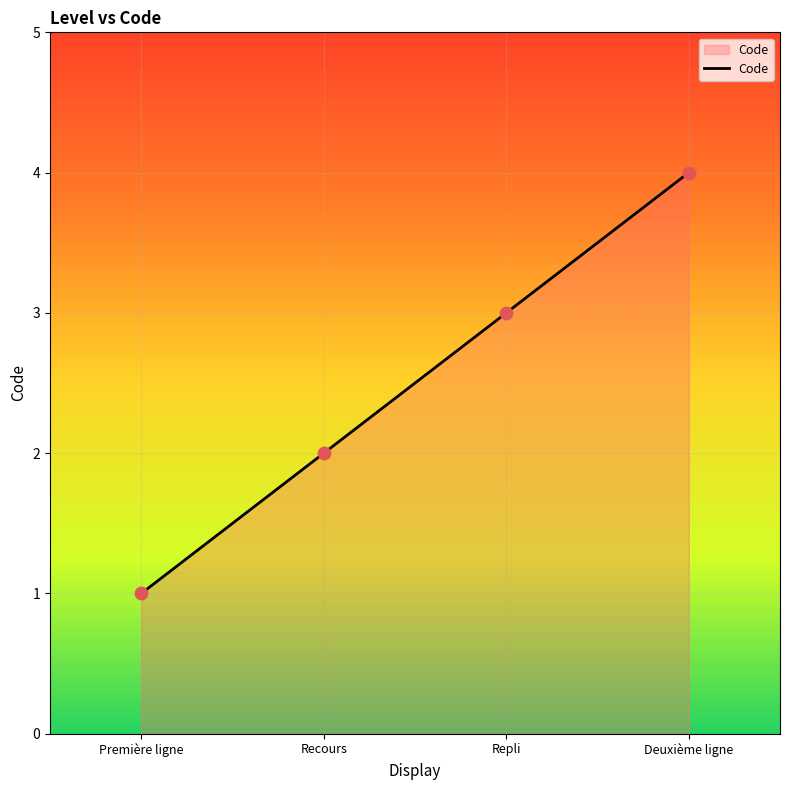

Between Première ligne and Deuxième ligne, which is larger?

Deuxième ligne